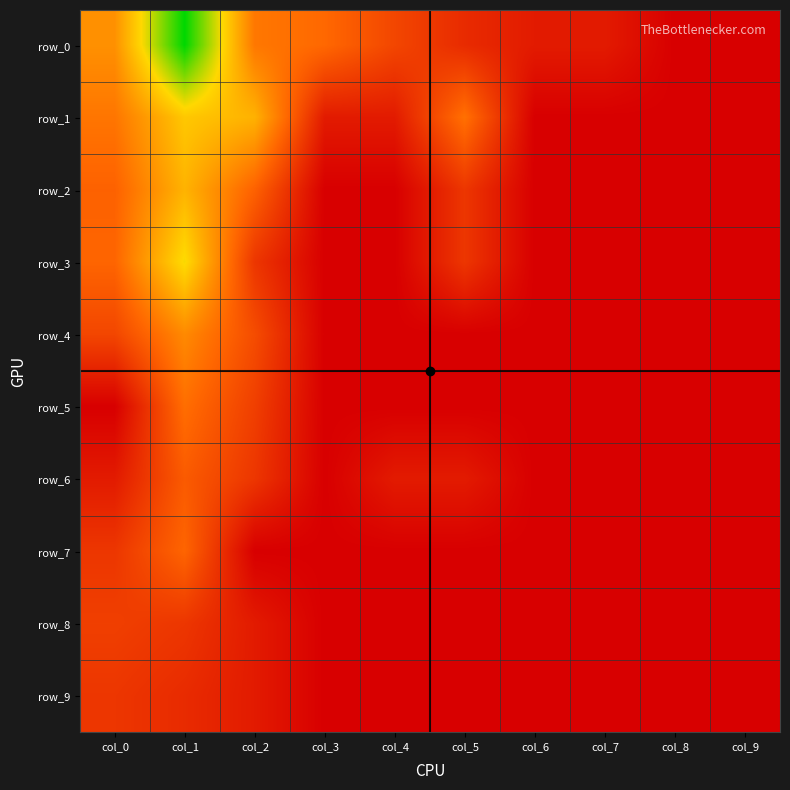

Rank the series at col_1 from highest to lowest value.

row_0, row_3, row_1, row_2, row_4, row_5, row_7, row_6, row_8, row_9